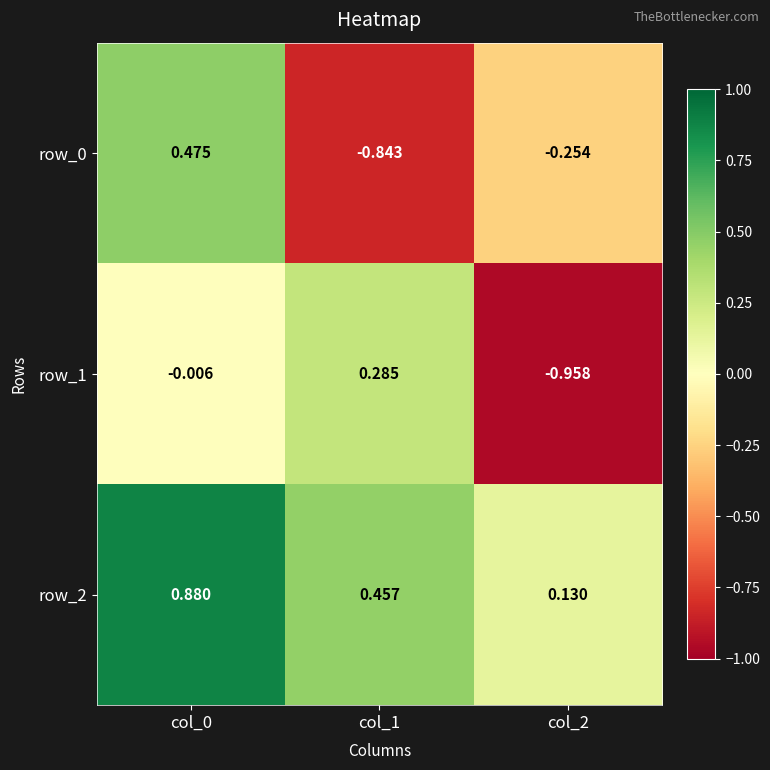

Is the value of row_2 at col_2 greater than the value of row_0 at col_0?

No